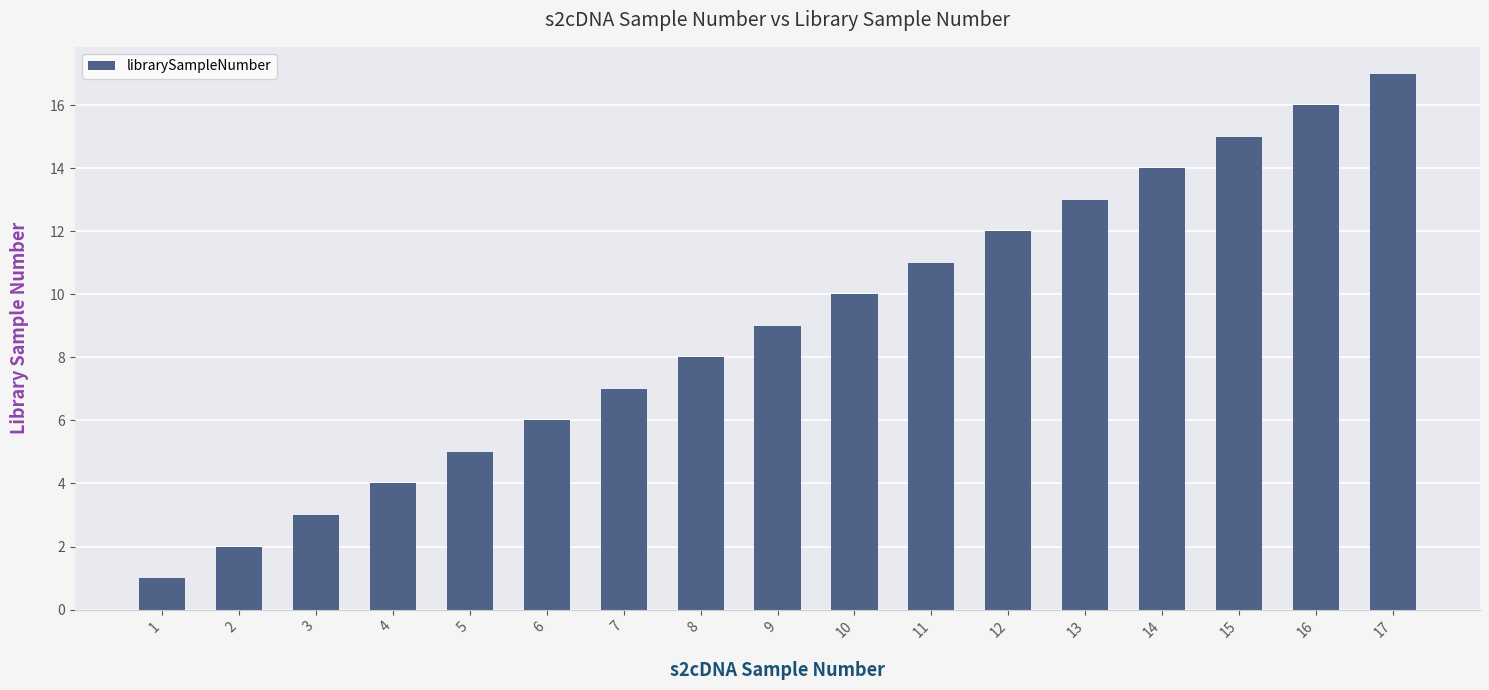

Reading left to right, transcribe all the data shown in this chart.

1=1	2=2	3=3	4=4	5=5	6=6	7=7	8=8	9=9	10=10	11=11	12=12	13=13	14=14	15=15	16=16	17=17